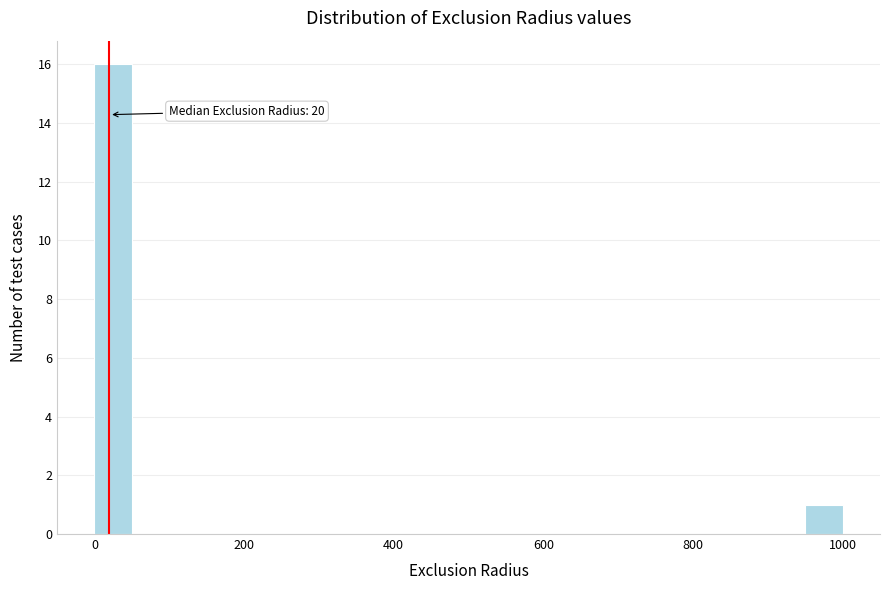

Read against the x-axis, roughly where is the centre of the tallest bar?

20